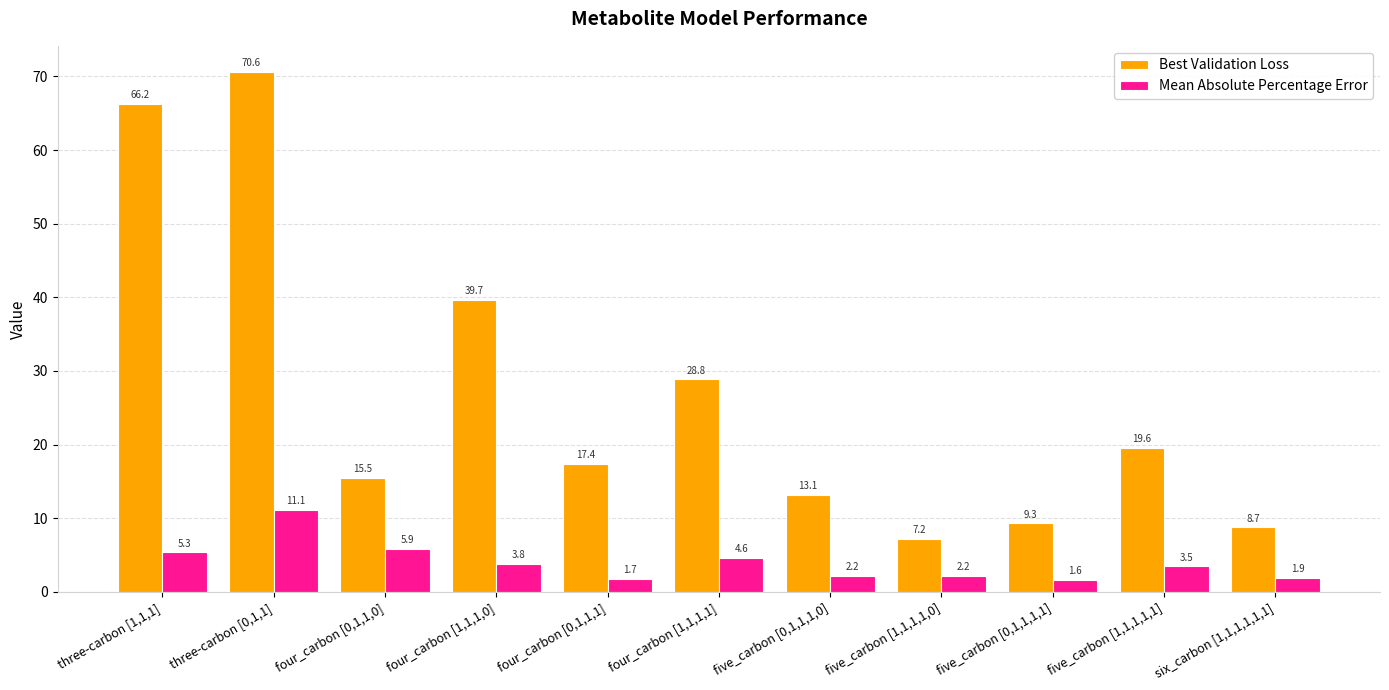

Reading left to right, what are all the values shown in this chart?

Best Validation Loss: three-carbon [1,1,1]=66.2	three-carbon [0,1,1]=70.6	four_carbon [0,1,1,0]=15.5	four_carbon [1,1,1,0]=39.7	four_carbon [0,1,1,1]=17.4	four_carbon [1,1,1,1]=28.8	five_carbon [0,1,1,1,0]=13.1	five_carbon [1,1,1,1,0]=7.2	five_carbon [0,1,1,1,1]=9.3	five_carbon [1,1,1,1,1]=19.6	six_carbon [1,1,1,1,1,1]=8.7
Mean Absolute Percentage Error: three-carbon [1,1,1]=5.3	three-carbon [0,1,1]=11.1	four_carbon [0,1,1,0]=5.9	four_carbon [1,1,1,0]=3.8	four_carbon [0,1,1,1]=1.7	four_carbon [1,1,1,1]=4.6	five_carbon [0,1,1,1,0]=2.2	five_carbon [1,1,1,1,0]=2.2	five_carbon [0,1,1,1,1]=1.6	five_carbon [1,1,1,1,1]=3.5	six_carbon [1,1,1,1,1,1]=1.9